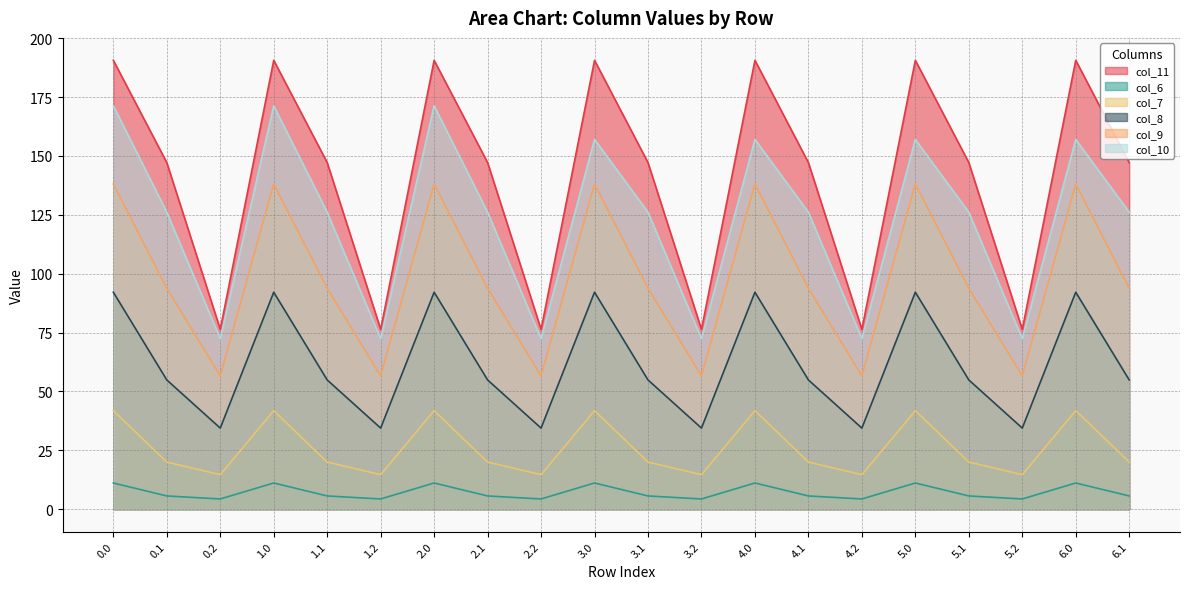

Reading left to right, what are all the values shown in this chart?

col_11: 0.0=190.6	0.1=147.2	0.2=76.3	1.0=190.6	1.1=147.2	1.2=76.3	2.0=190.6	2.1=147.2	2.2=76.3	3.0=190.6	3.1=147.2	3.2=76.3	4.0=190.6	4.1=147.2	4.2=76.3	5.0=190.6	5.1=147.2	5.2=76.3	6.0=190.6	6.1=147.2
col_6: 0.0=11.1	0.1=5.6	0.2=4.3	1.0=11.1	1.1=5.6	1.2=4.3	2.0=11.1	2.1=5.6	2.2=4.3	3.0=11.1	3.1=5.6	3.2=4.3	4.0=11.1	4.1=5.6	4.2=4.3	5.0=11.1	5.1=5.6	5.2=4.3	6.0=11.1	6.1=5.6
col_7: 0.0=41.8	0.1=20.0	0.2=14.6	1.0=41.8	1.1=20.0	1.2=14.6	2.0=41.8	2.1=20.0	2.2=14.6	3.0=41.8	3.1=20.0	3.2=14.6	4.0=41.8	4.1=20.0	4.2=14.6	5.0=41.8	5.1=20.0	5.2=14.6	6.0=41.8	6.1=20.0
col_8: 0.0=92.1	0.1=54.9	0.2=34.4	1.0=92.1	1.1=54.9	1.2=34.4	2.0=92.1	2.1=54.9	2.2=34.4	3.0=92.1	3.1=54.9	3.2=34.4	4.0=92.1	4.1=54.9	4.2=34.4	5.0=92.1	5.1=54.9	5.2=34.4	6.0=92.1	6.1=54.9
col_9: 0.0=138.1	0.1=93.8	0.2=56.6	1.0=138.1	1.1=93.8	1.2=56.6	2.0=138.1	2.1=93.8	2.2=56.6	3.0=138.1	3.1=93.8	3.2=56.6	4.0=138.1	4.1=93.8	4.2=56.6	5.0=138.1	5.1=93.8	5.2=56.6	6.0=138.1	6.1=93.8
col_10: 0.0=171.3	0.1=126.1	0.2=72.4	1.0=171.3	1.1=126.1	1.2=72.4	2.0=171.3	2.1=126.1	2.2=72.4	3.0=157.0	3.1=126.1	3.2=72.4	4.0=157.0	4.1=126.1	4.2=72.4	5.0=157.0	5.1=126.1	5.2=72.4	6.0=157.0	6.1=126.1